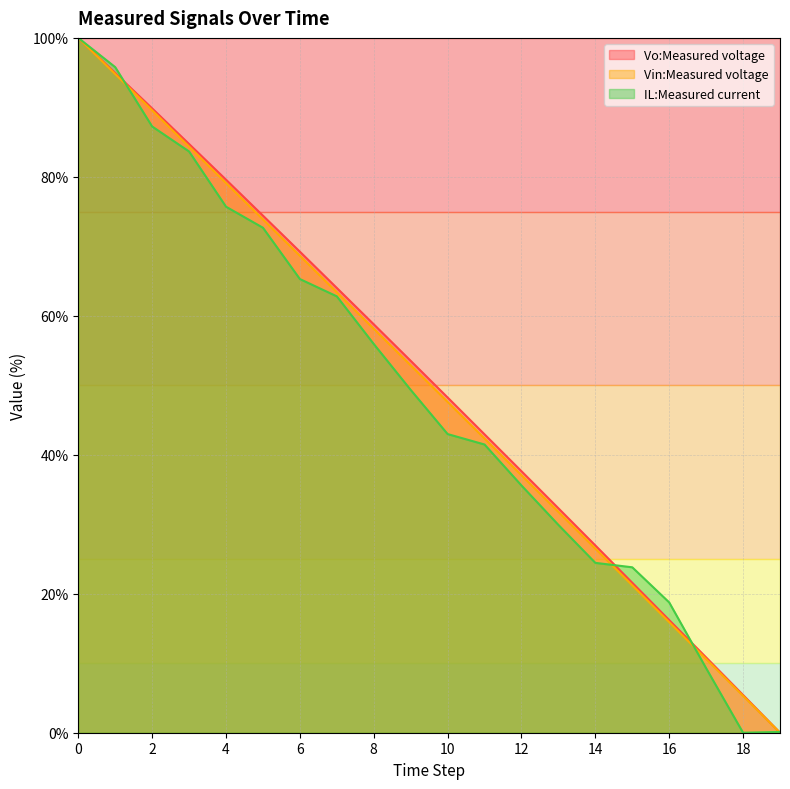

How many lines are shown in the chart?

3